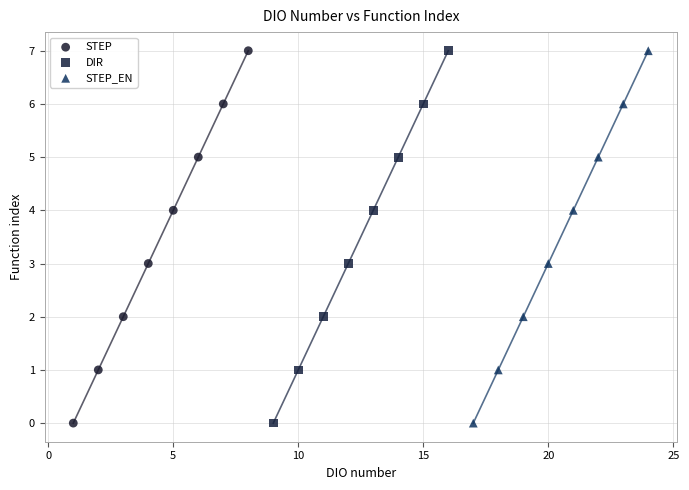

What are all the series names shown in the legend?

STEP, DIR, STEP_EN